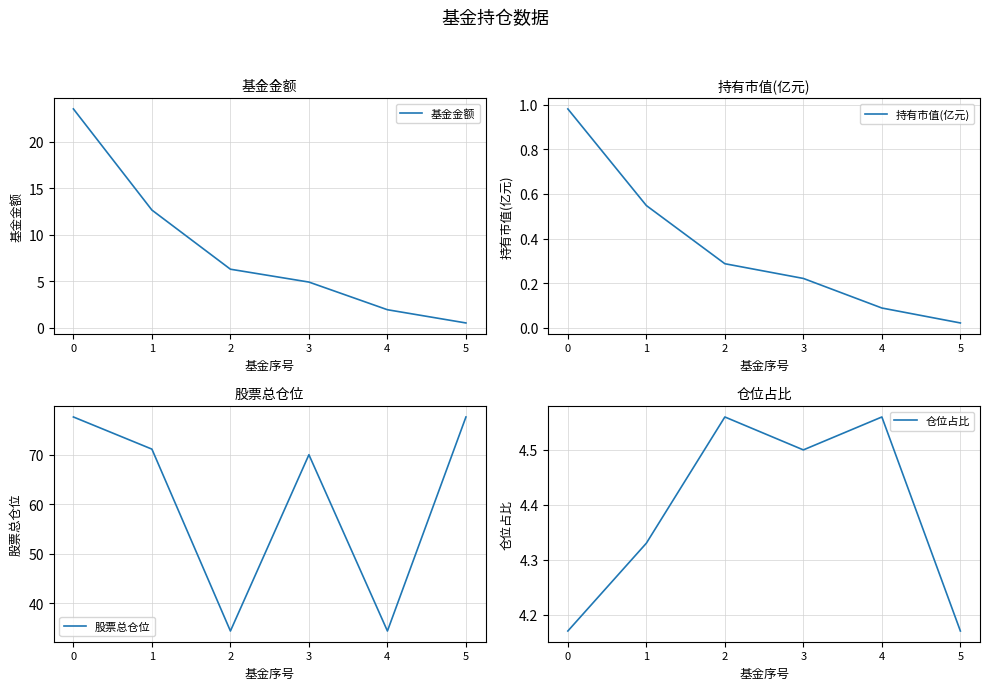

Reading right to left, list all the values displayed in this chart.

基金金额: 0.5	2.0	4.9	6.3	12.7	23.5
持有市值(亿元): 0.0	0.1	0.2	0.3	0.5	1.0
股票总仓位: 77.7	34.4	70.0	34.4	71.2	77.7
仓位占比: 4.2	4.6	4.5	4.6	4.3	4.2